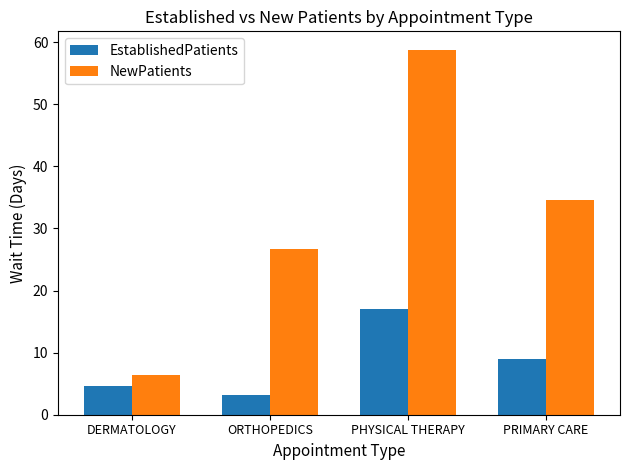

What position from the left is PRIMARY CARE?

4